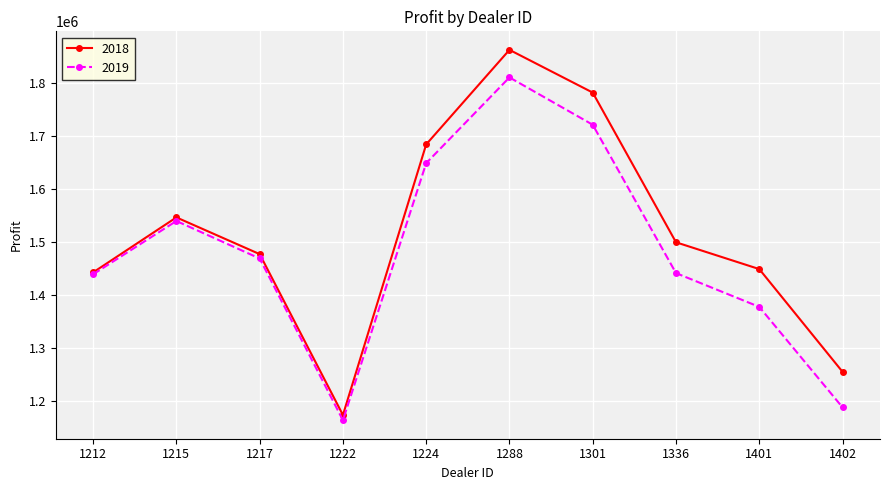

Which series has the largest range (max minus min)?

2018